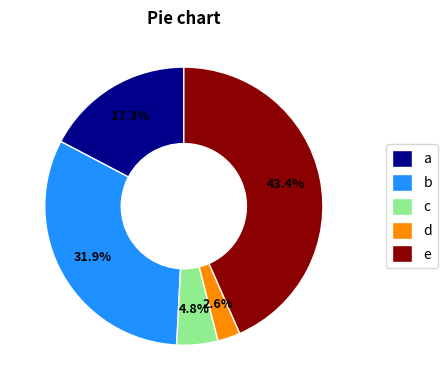

Which has a higher value, c or d?

c